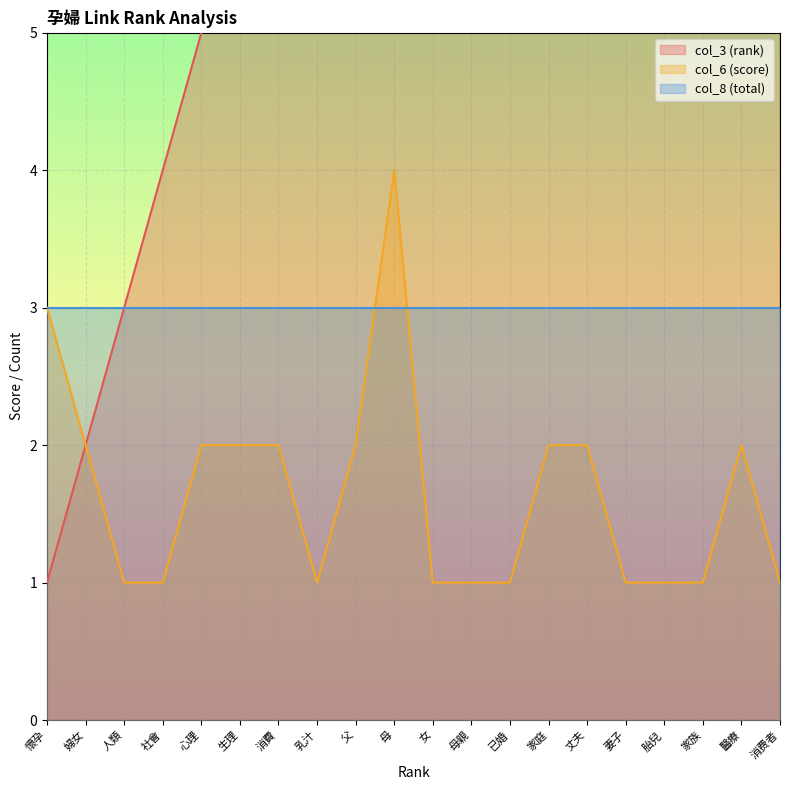

The value of col_6 (score) at 妻子 is 2. True or false?

False